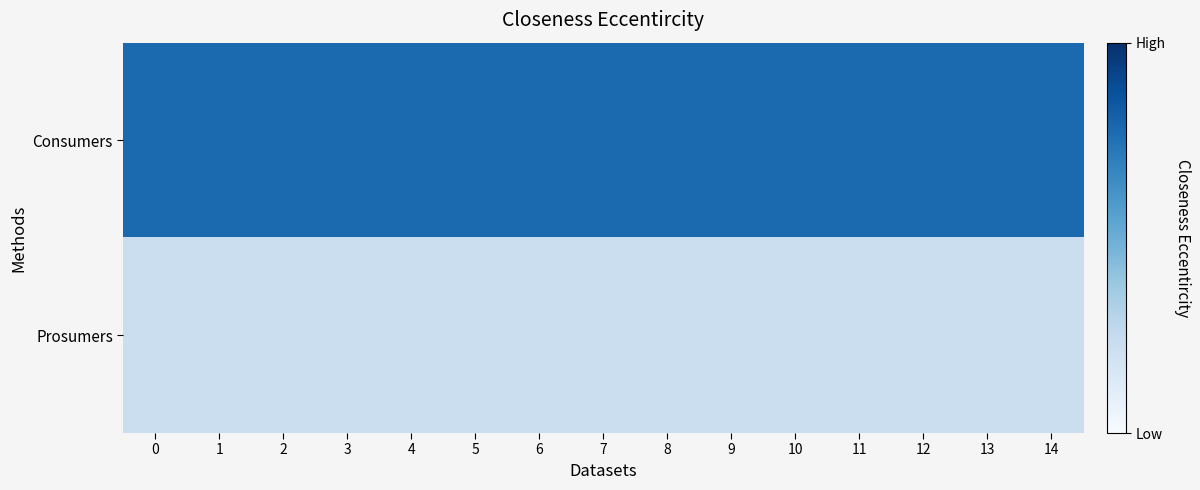

What is the spread (max minus min) of values at 3?

195